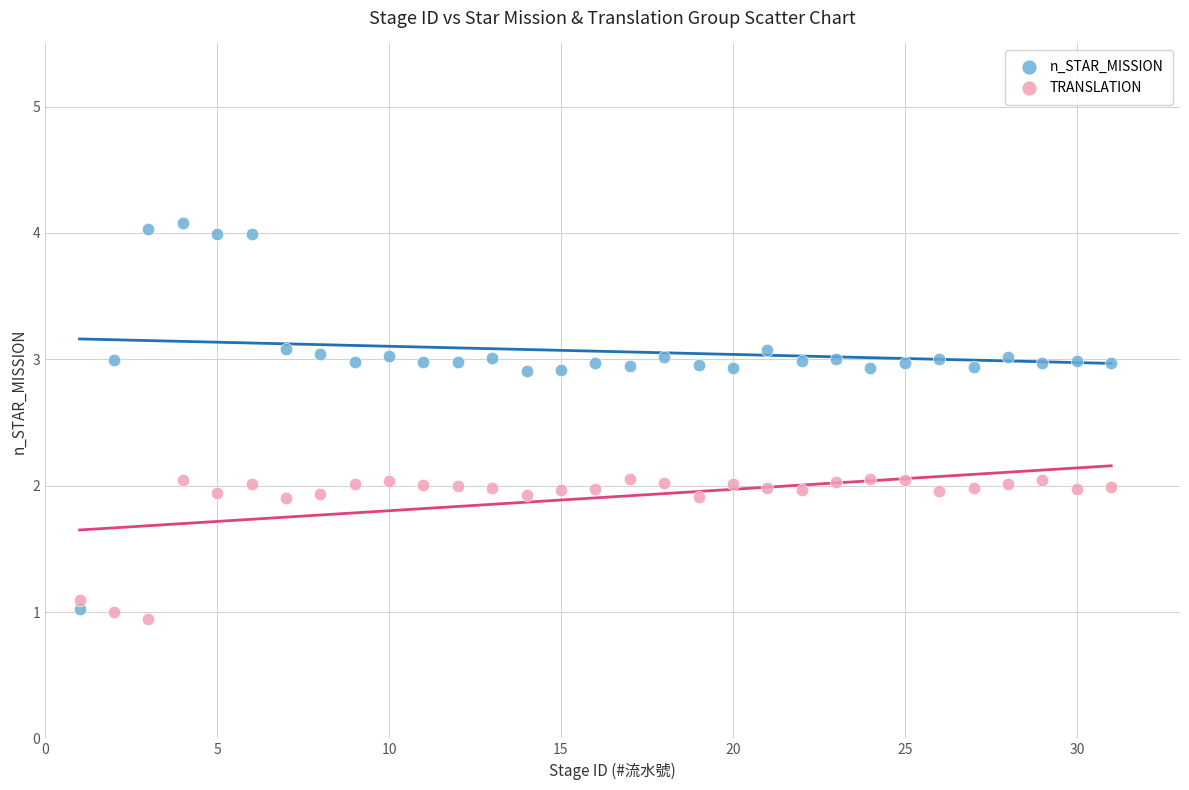

Across all data points, what is the range of Y values (max minus min)?

3.1